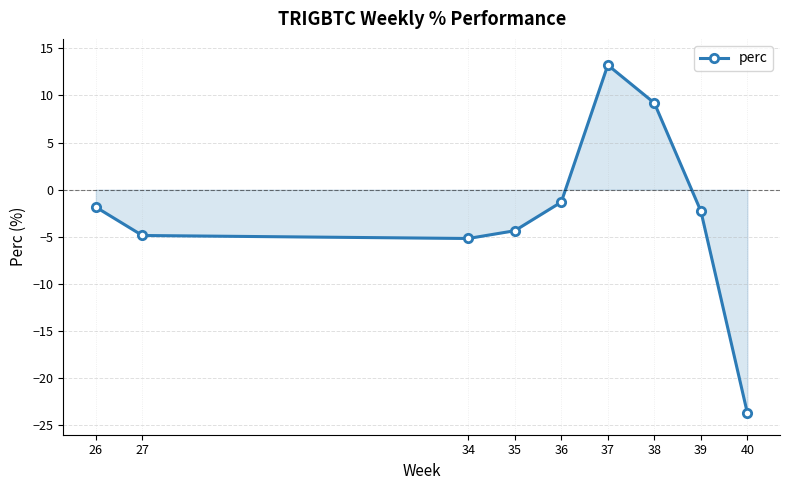

Is it true that the value at 40 is -23.7?

True